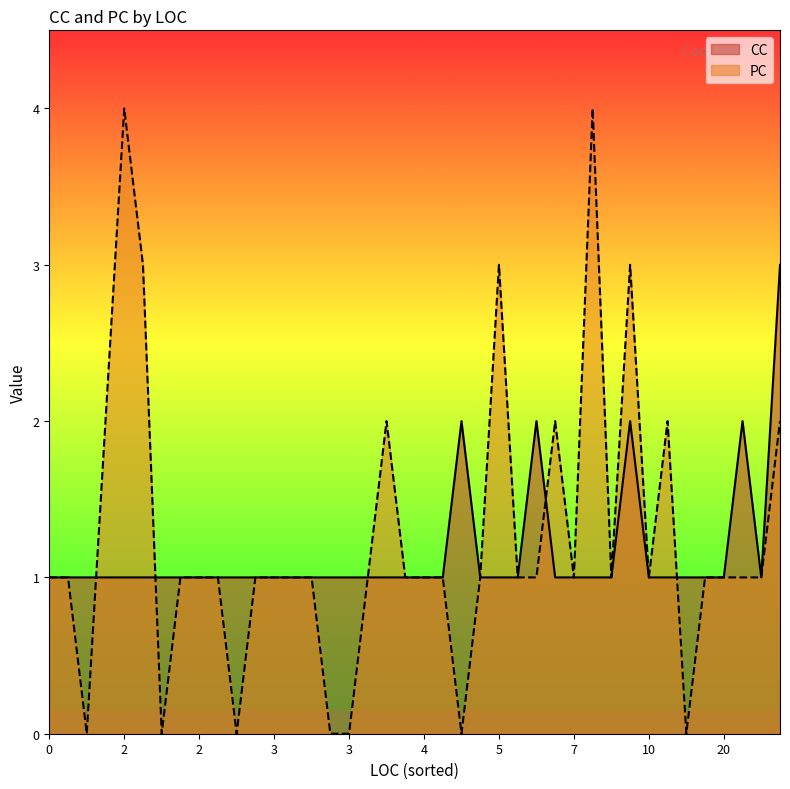

How many lines are shown in the chart?

2